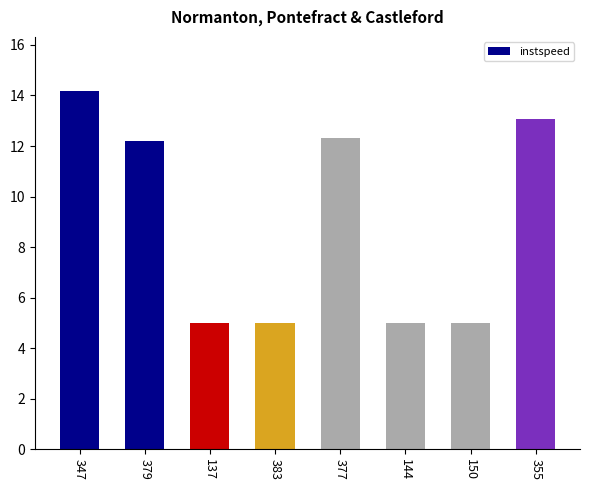

The value at 379 is 3.2. True or false?

False